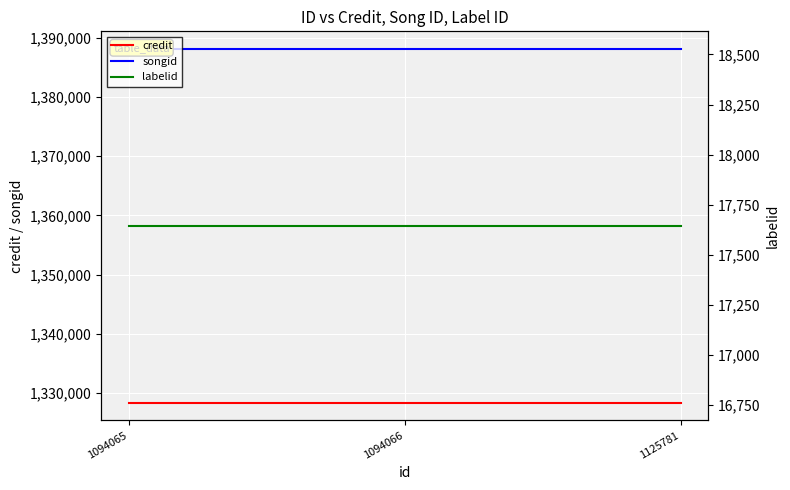

At which label is songid closest to 1388113?

1094065